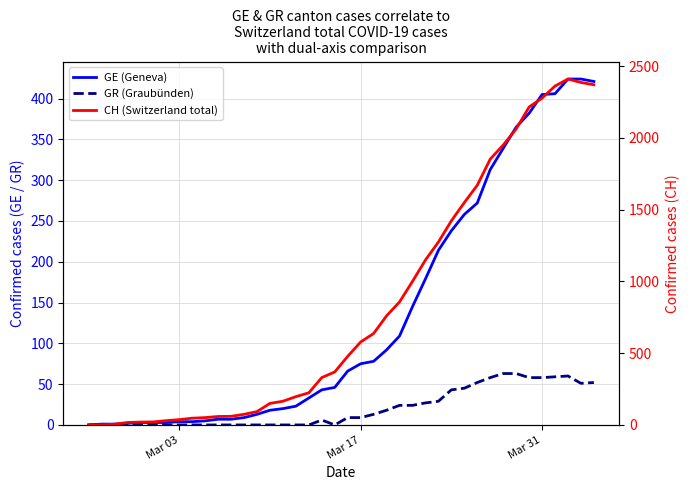

True or false: GR (Graubünden) has a value of 37 at 24.

False